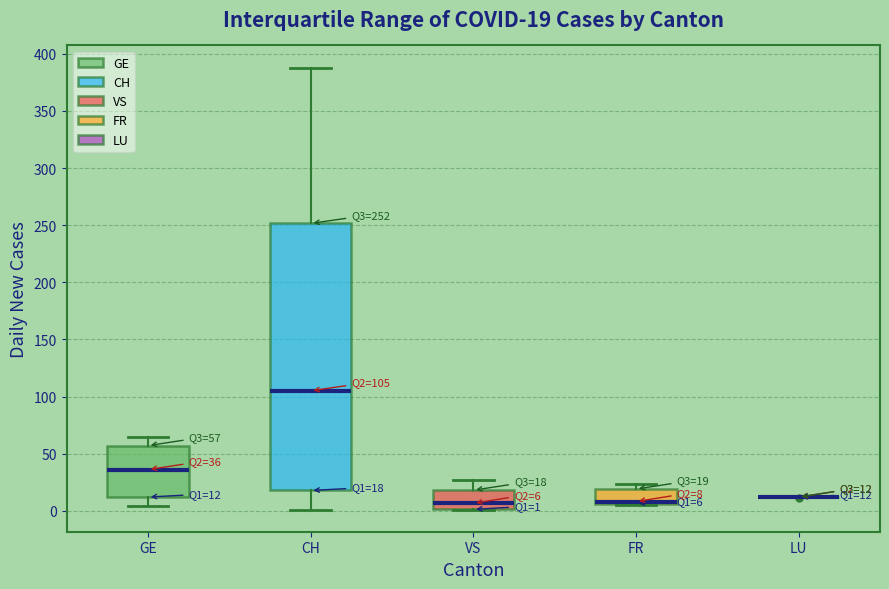

Comparing the boxes themselves (not the whiskers), which one is the tallest?

CH